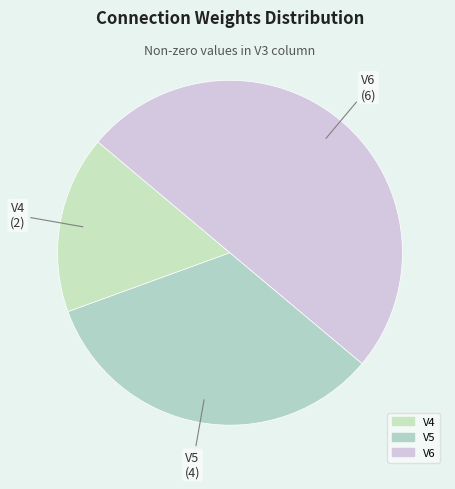

Which slice is the smallest?

V4